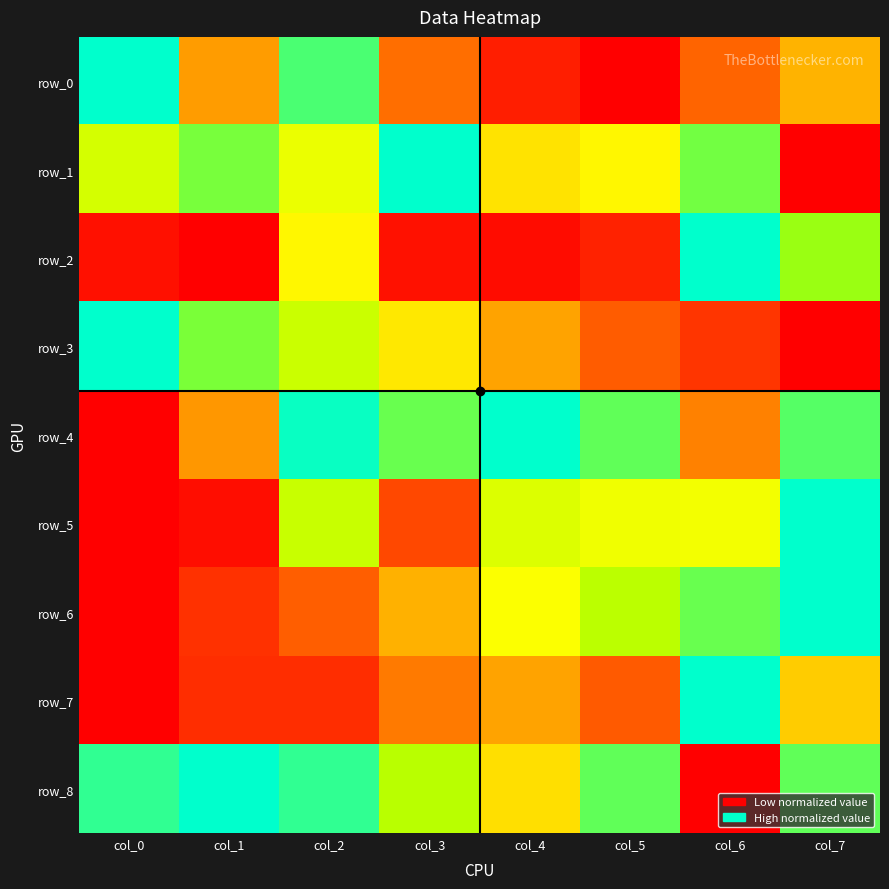

The row_7 series shows 0.3 at col_0. True or false?

False